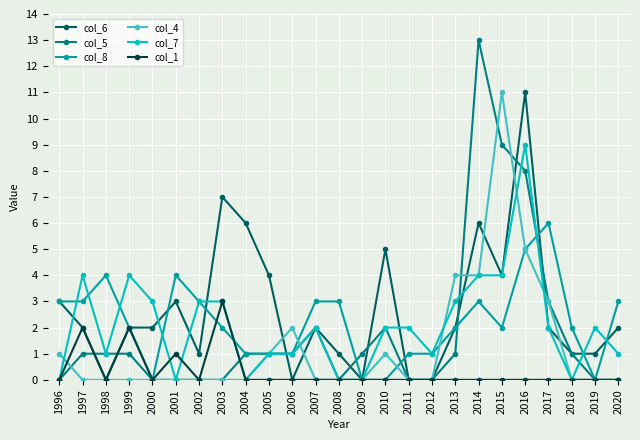

What is the greatest value displayed?

13